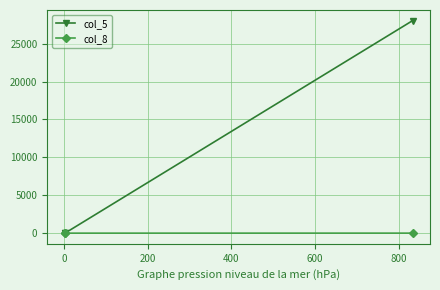

What are all the series names shown in the legend?

col_5, col_8